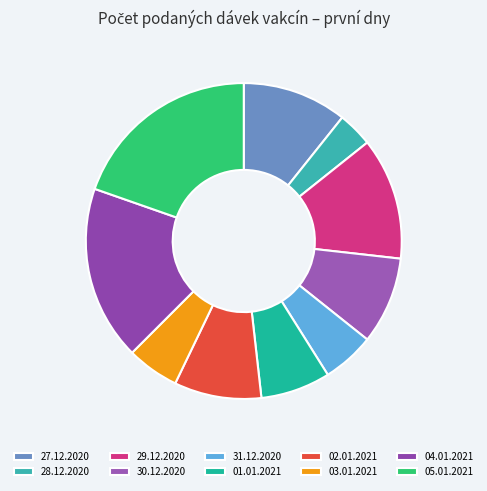

Count the number of slices in the pie.

10